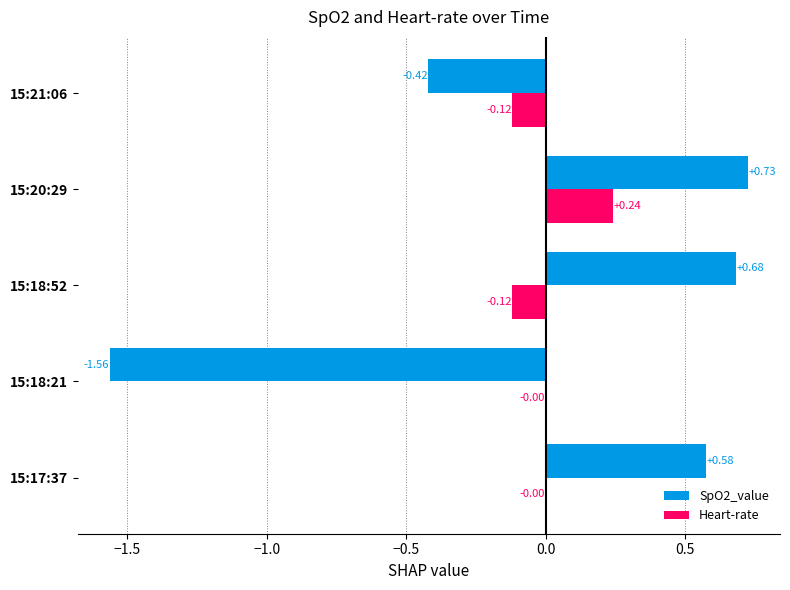

Which series has the largest total across all categories?

SpO2_value